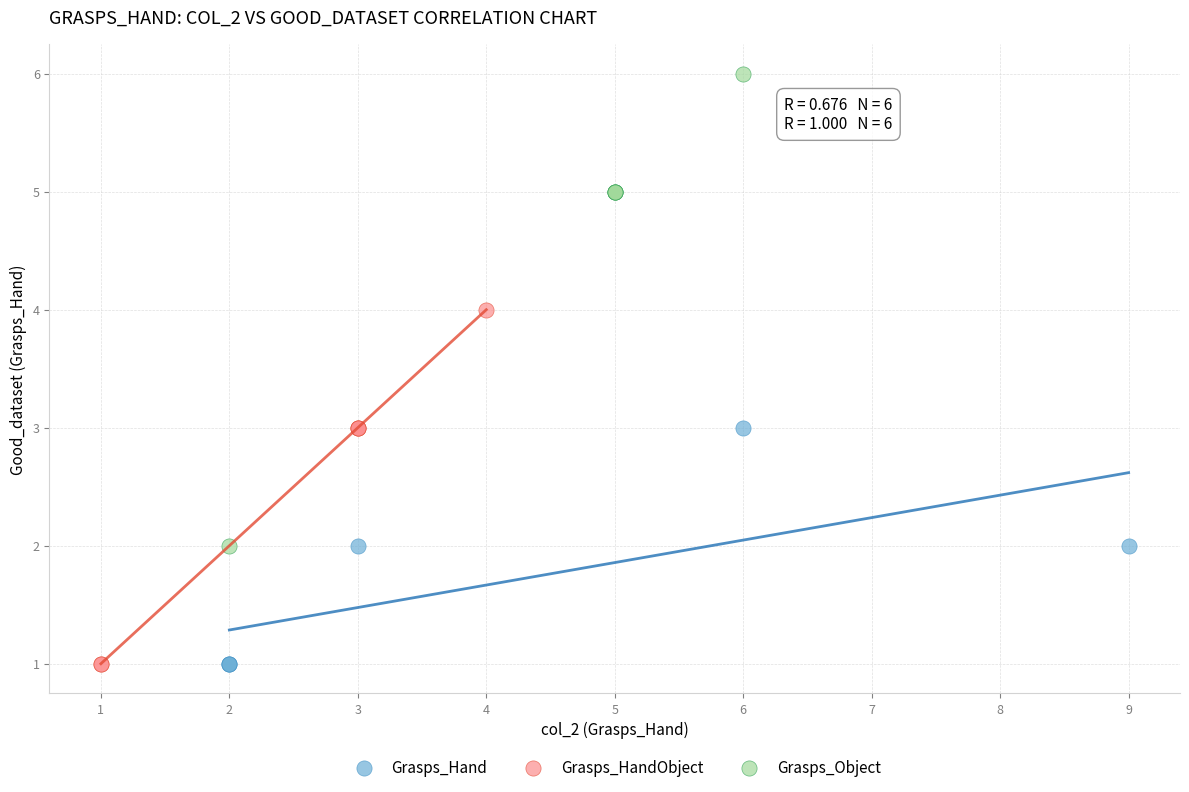

Which series contains the highest Y value?

Grasps_Object